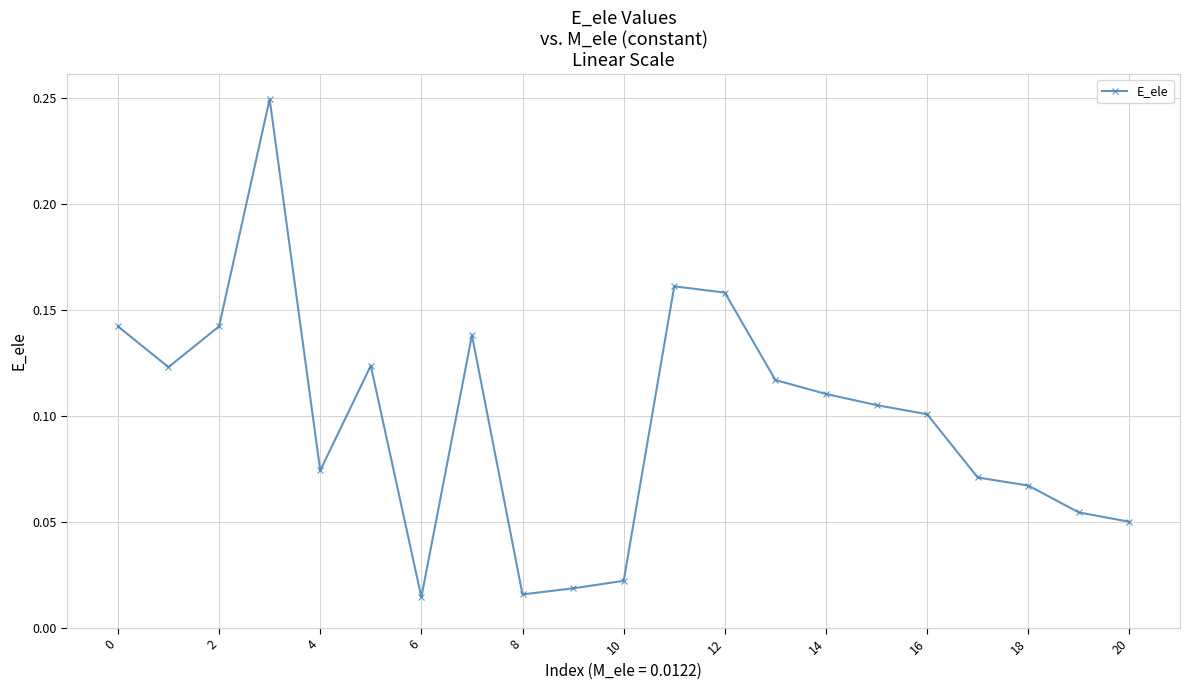

How many lines are shown in the chart?

1